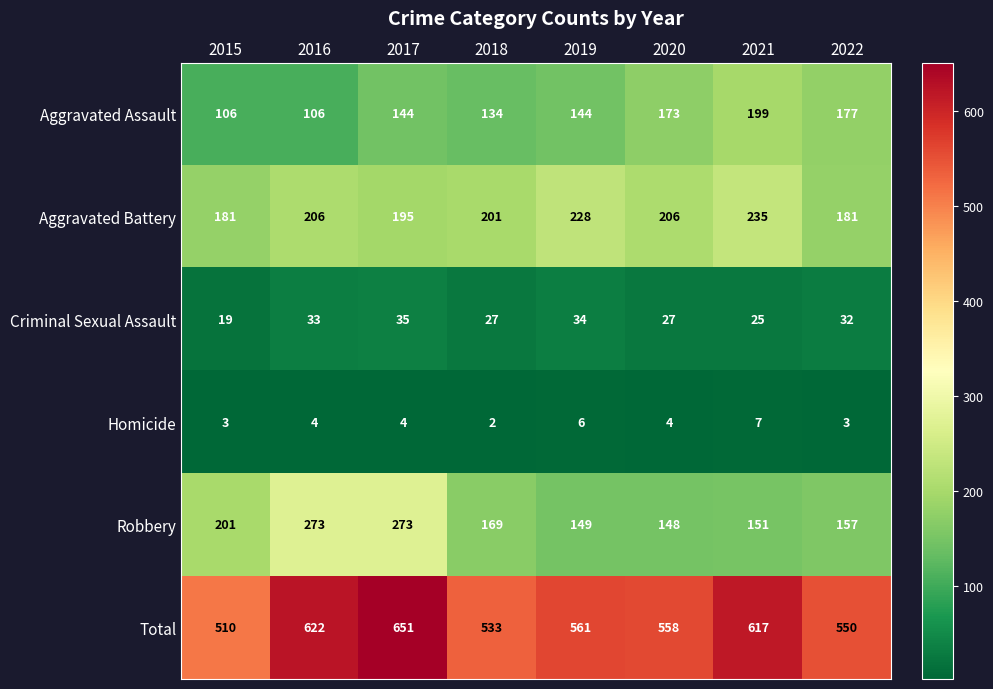

Which series has the largest range (max minus min)?

Total